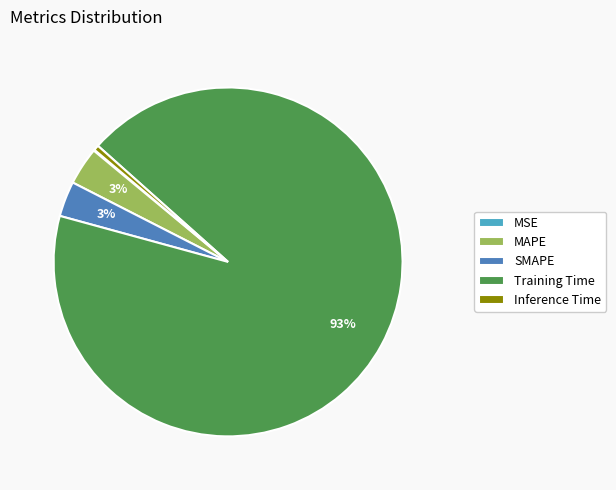

Do MAPE and Training Time together represent more than half of the pie?

Yes